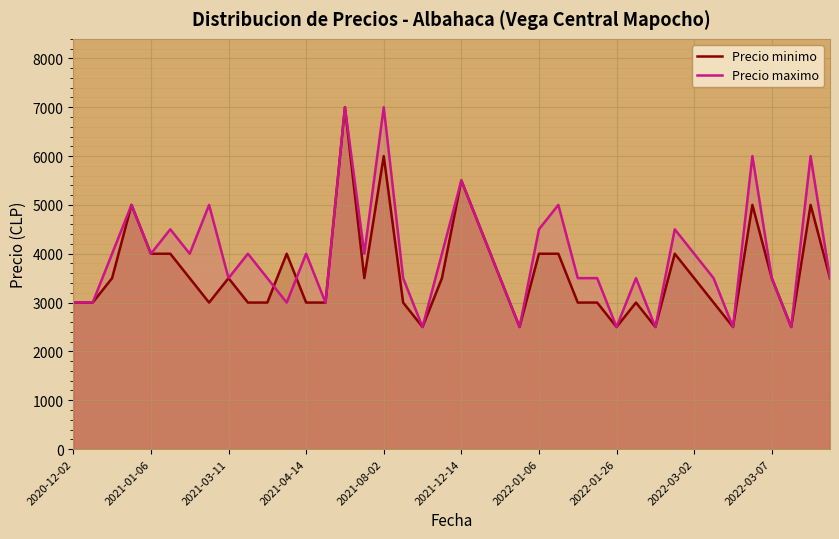

How many lines are shown in the chart?

2